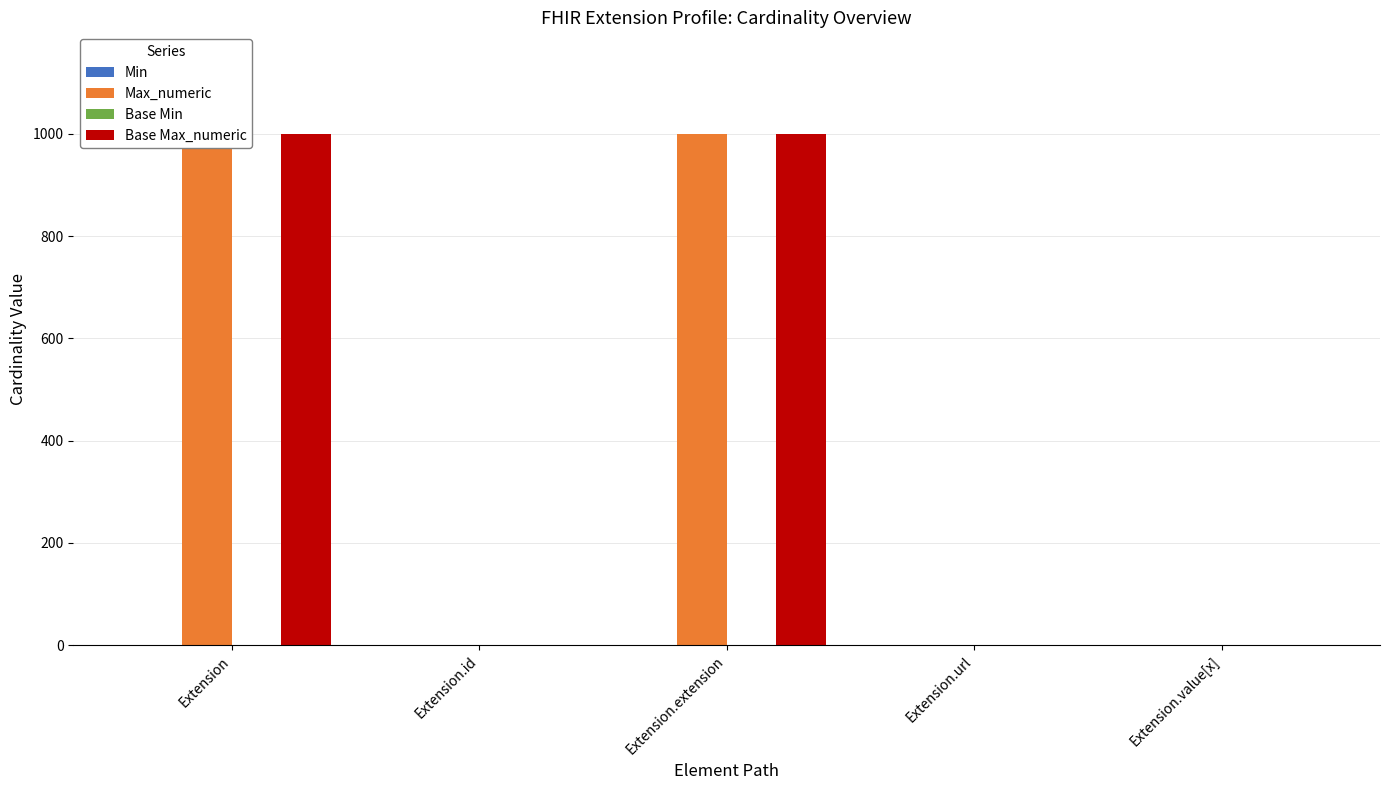

Which has a higher value, Extension.extension or Extension.url?

Extension.url